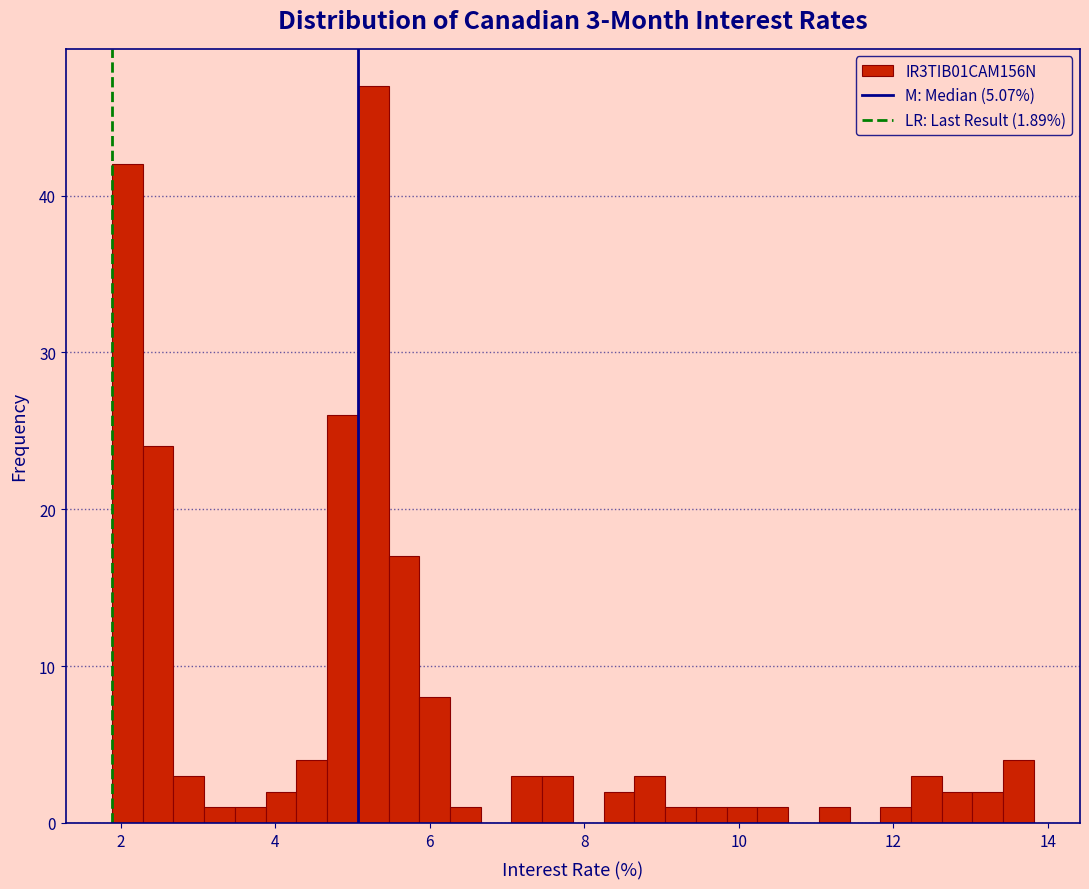

Read against the x-axis, roughly where is the centre of the tallest bar?

5.2